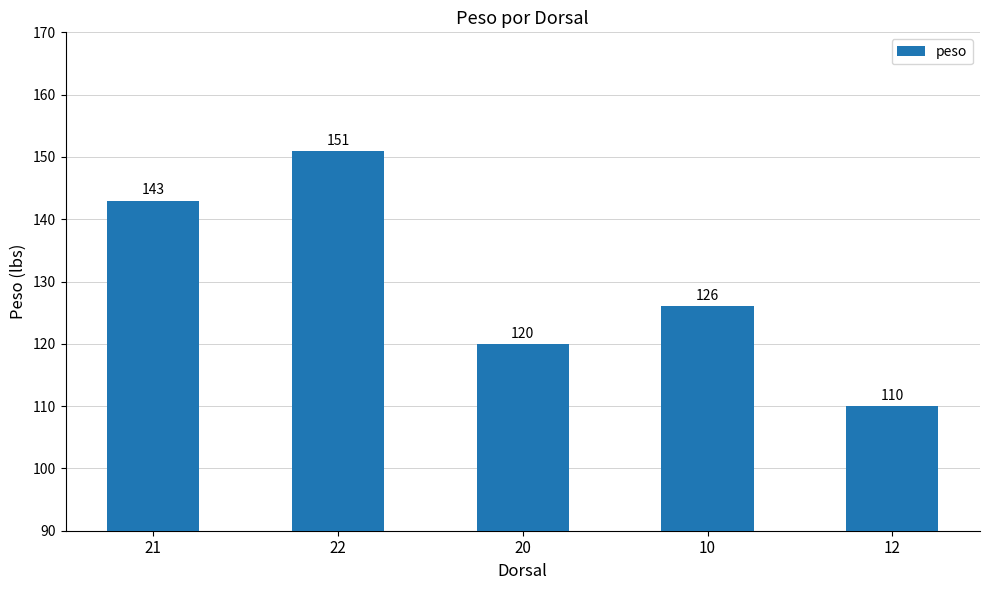

List the labels in order of value, smallest first.

12, 20, 10, 21, 22